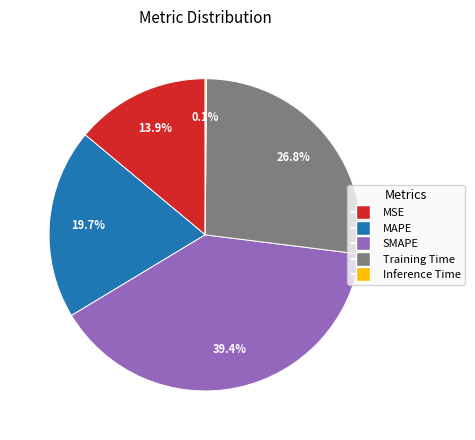

What is the largest slice in the pie chart?

SMAPE